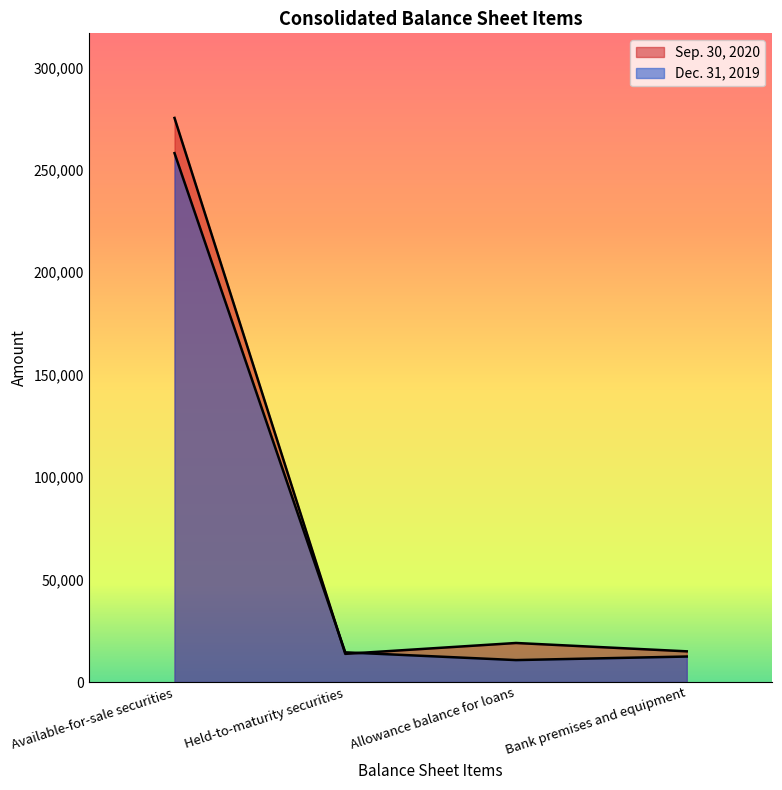

Reading left to right, extract all data points from this chart.

Sep. 30, 2020: 275288	13737	19044	14971
Dec. 31, 2019: 258104	14480	10700	12432